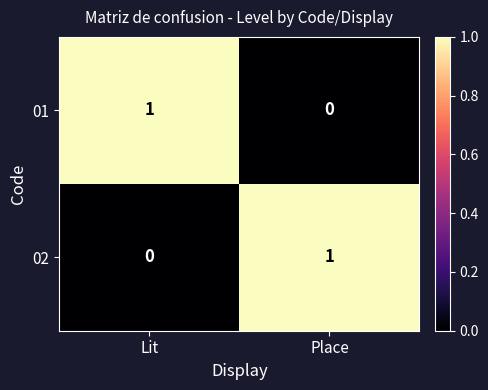

At which label is 01 closest to 0?

Place